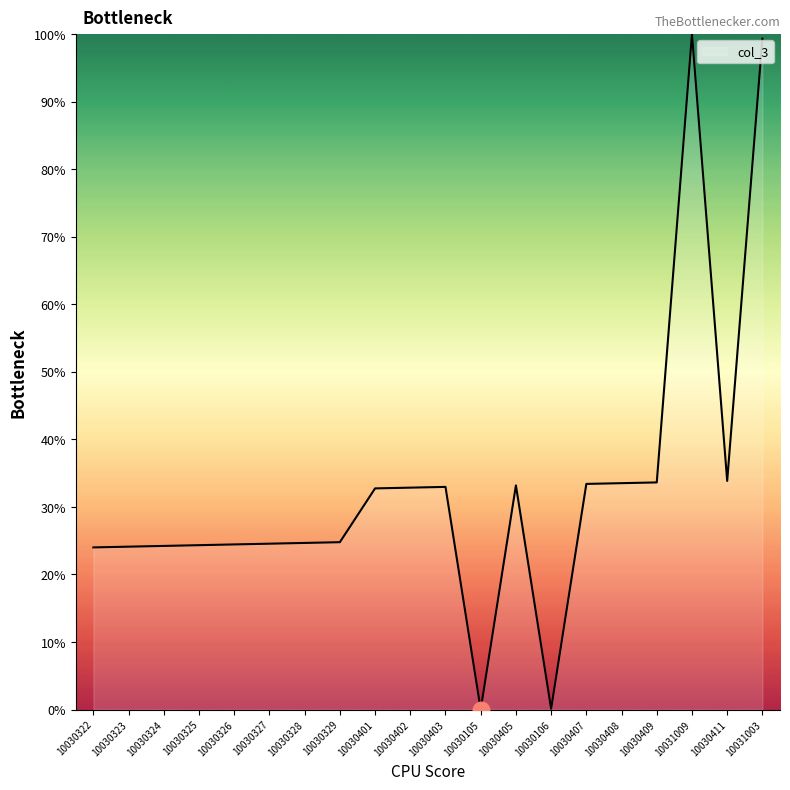

What is the difference between the maximum and minimum values?

100.0